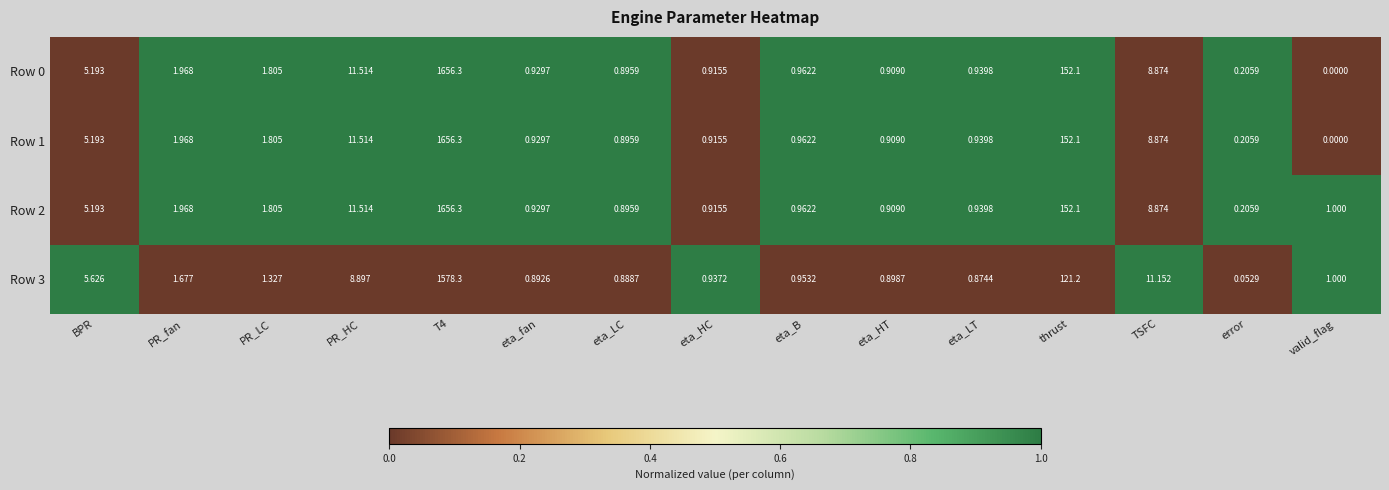

Is the value of Row 3 at T4 greater than the value of Row 2 at eta_LC?

Yes